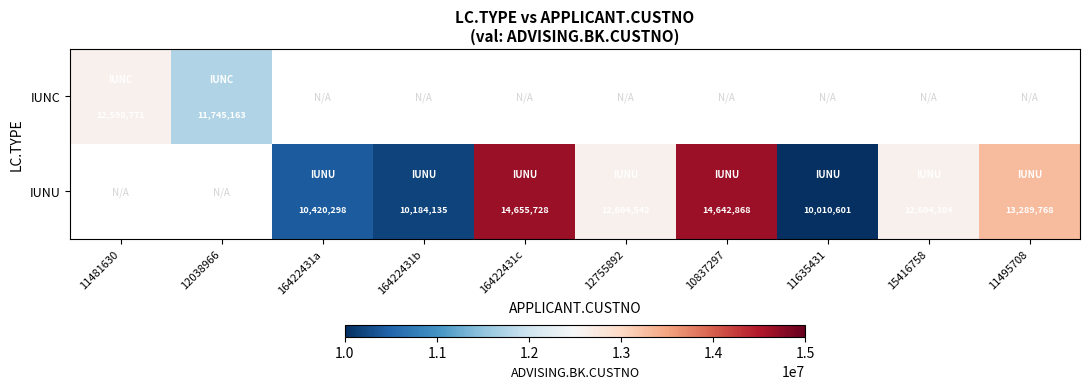

True or false: IUNU has a value of 2635413 at 15416758.

False